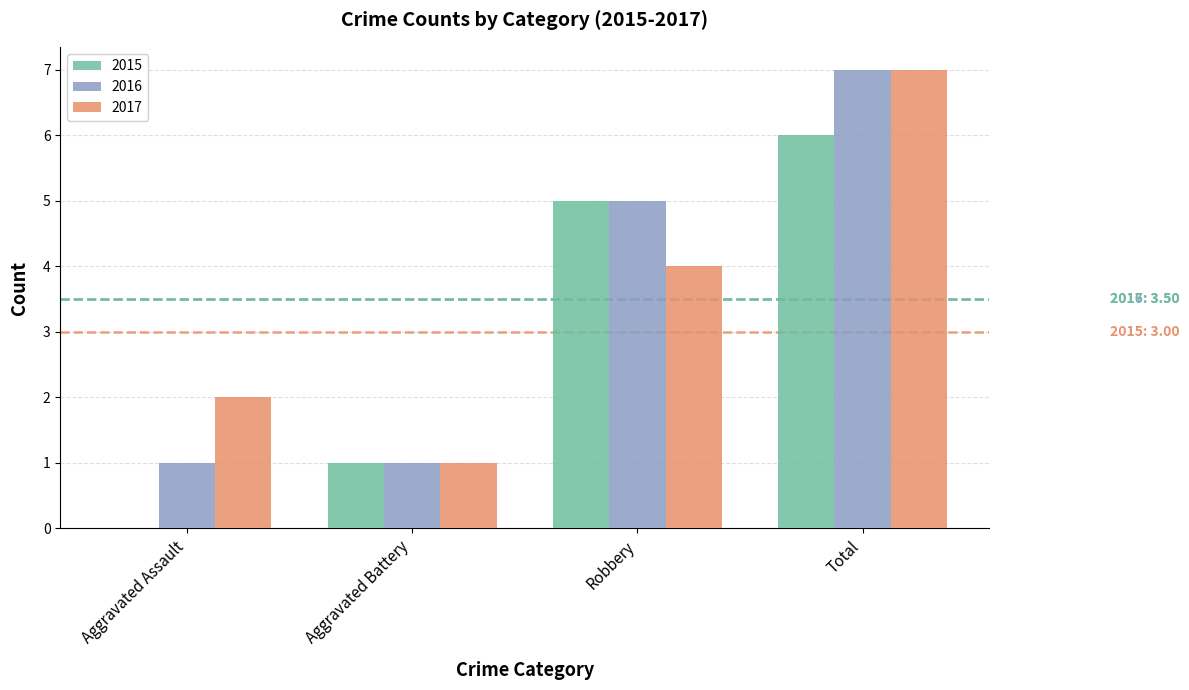

How many series are shown in this chart?

3